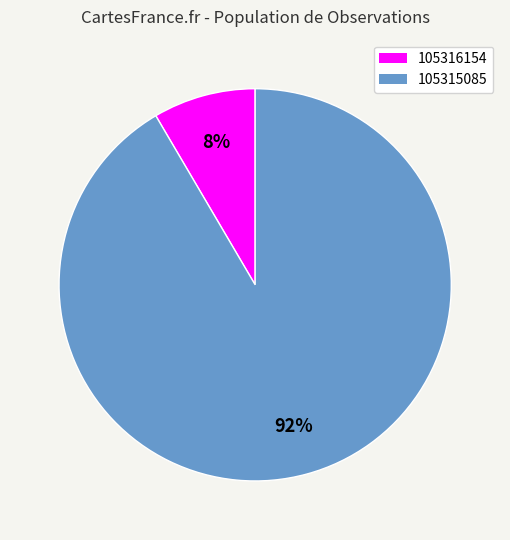

Between 105315085 and 105316154, which is larger?

105315085